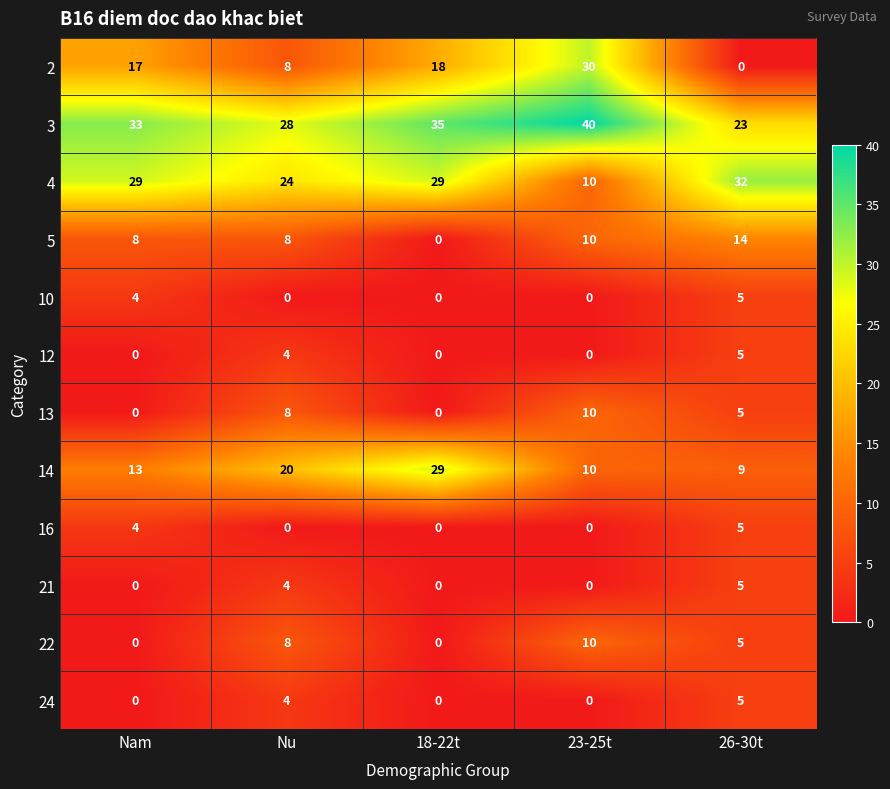

At which label does 5 reach its minimum?

18-22t